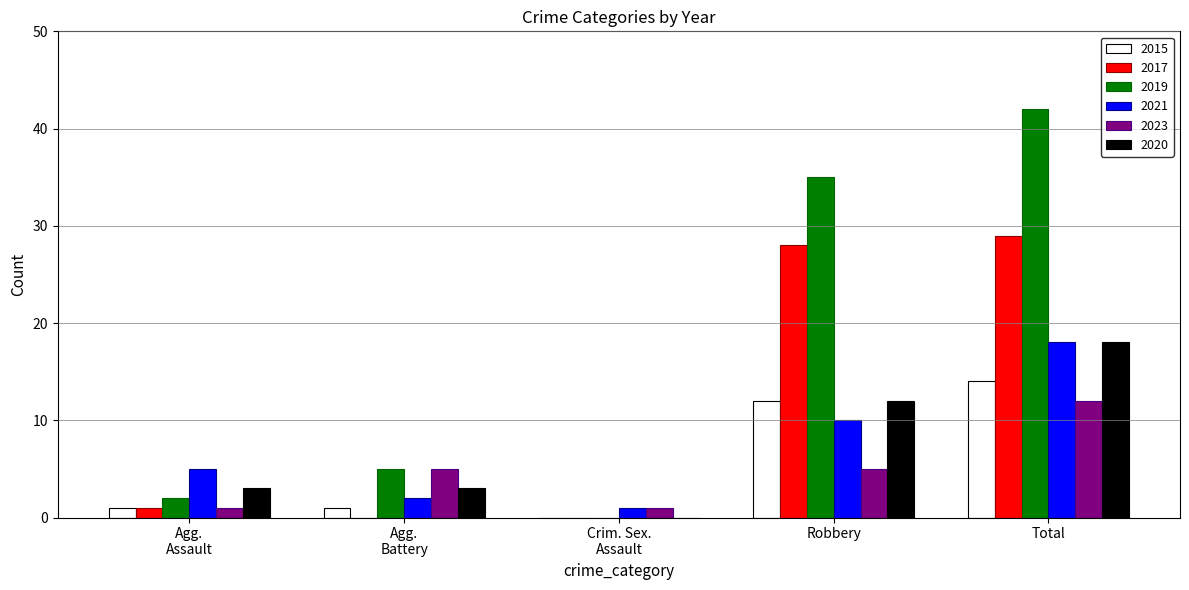

At which category is the sum across all series the highest?

Total